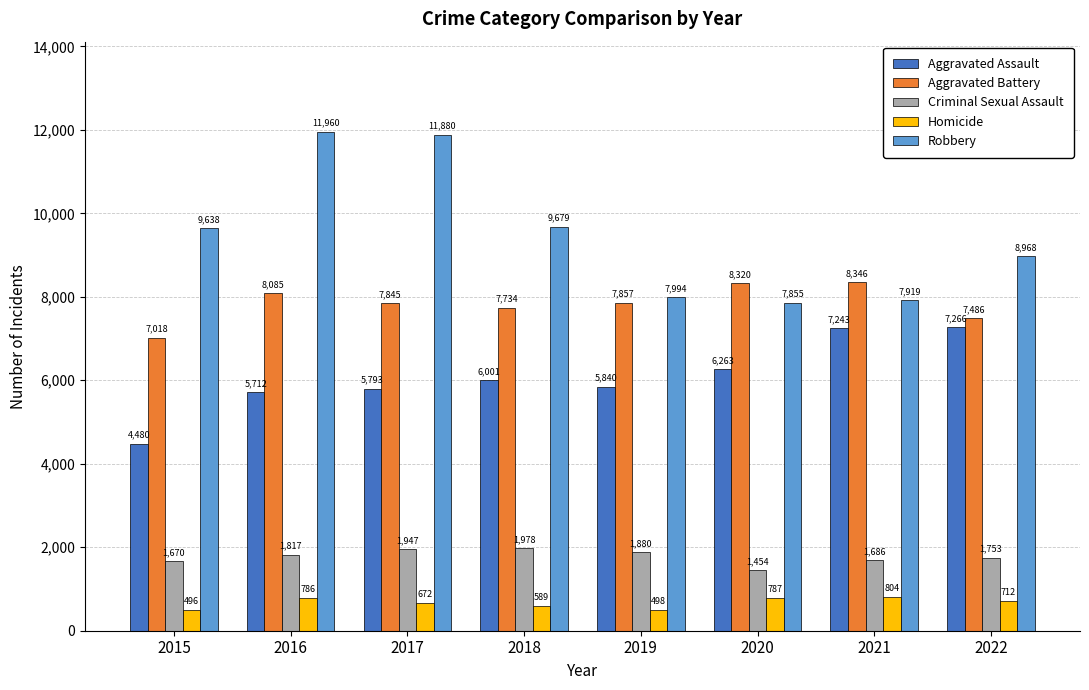

List the labels in order of Aggravated Battery value, smallest first.

2015, 2022, 2018, 2017, 2019, 2016, 2020, 2021